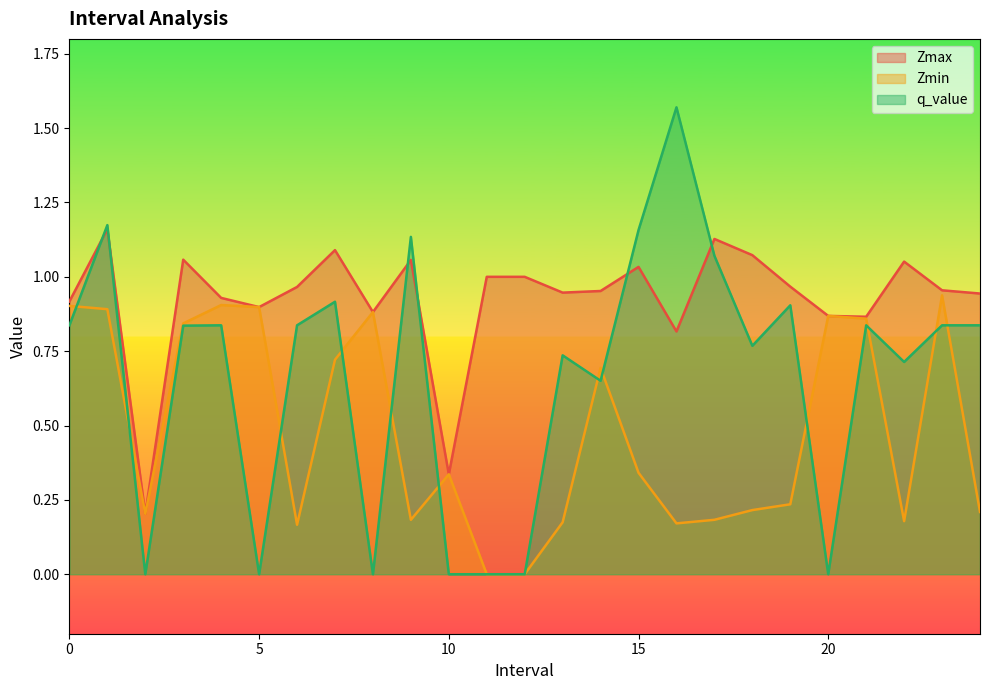

What is the total value across all series at 17.0?

2.4